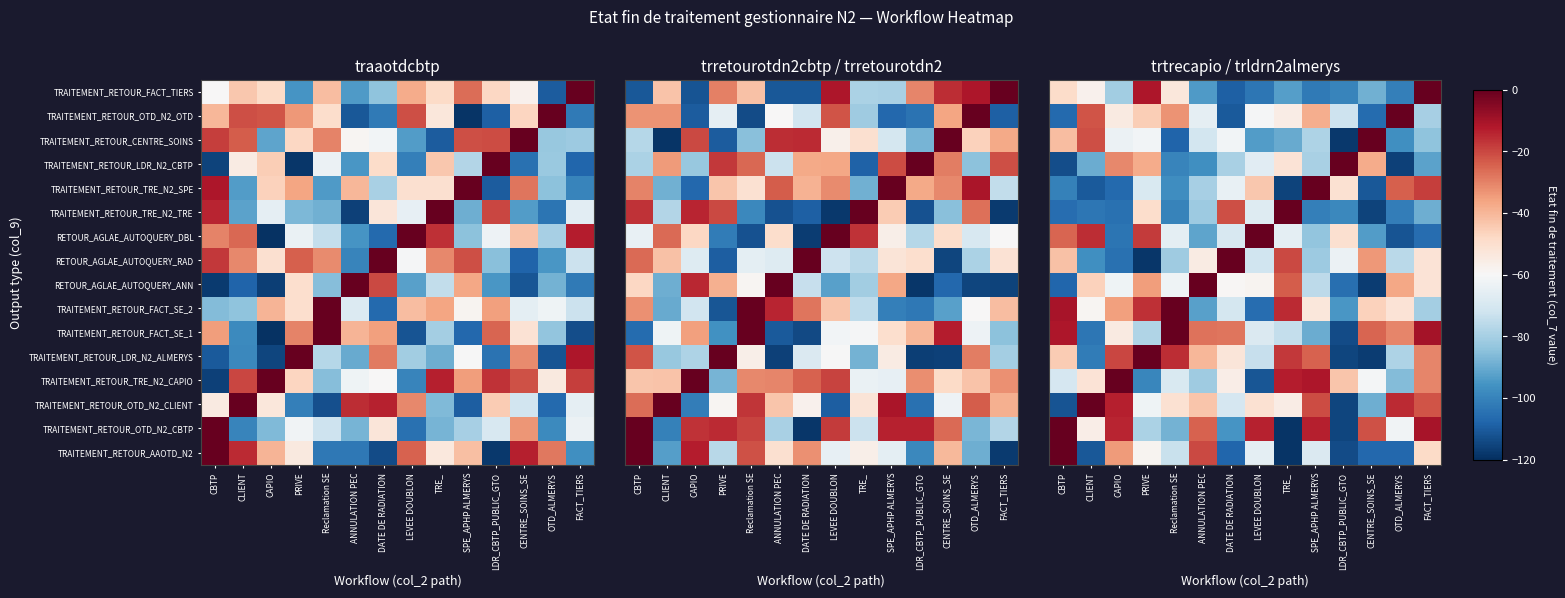

What is the total value across all series at LEVEE DOUBLON?

-1056.7